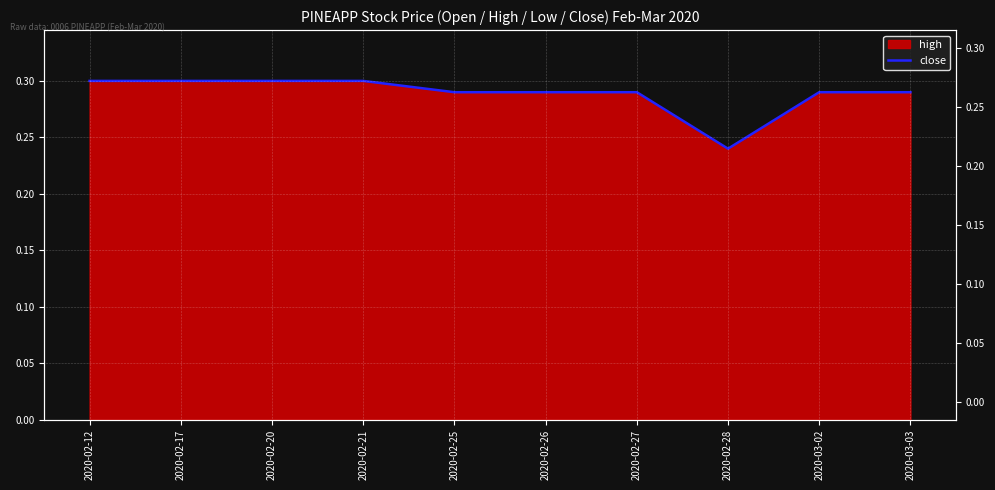

What is the value of the 10th point from the left?

0.3